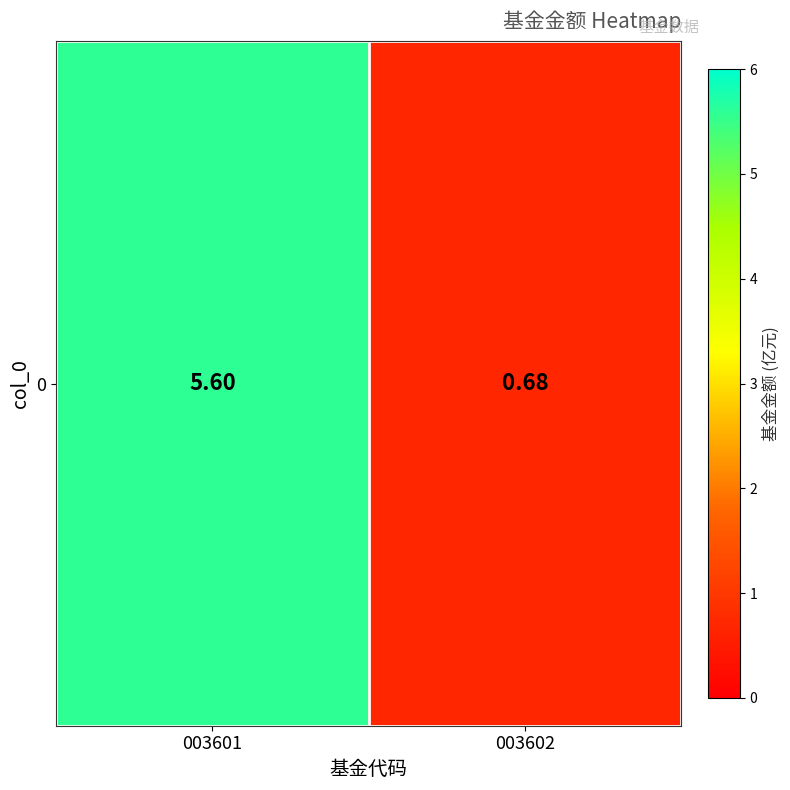

Rank the categories by value from lowest to highest.

003602, 003601